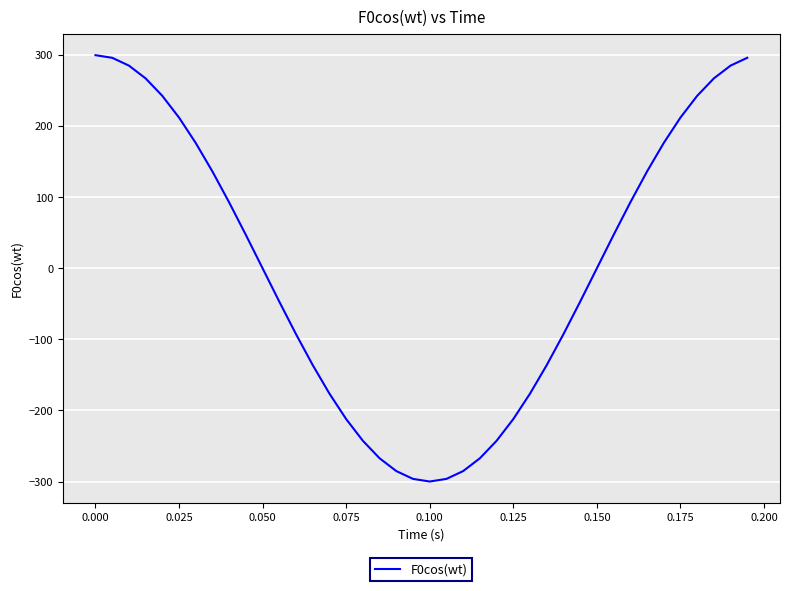

What is the difference between the maximum and minimum values?

600.0